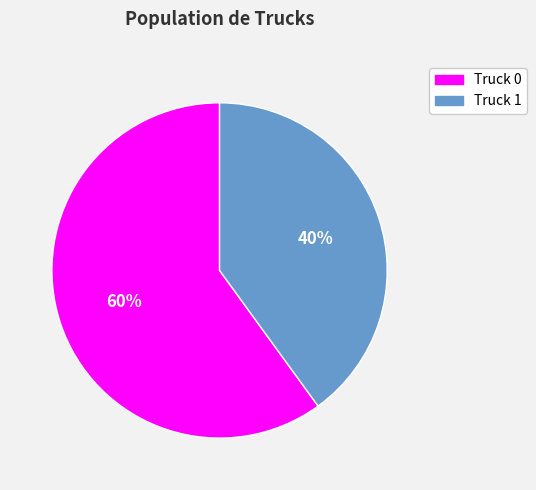

To the nearest percent, what is the difference between the Truck 0 and Truck 1 slice percentages?

20%